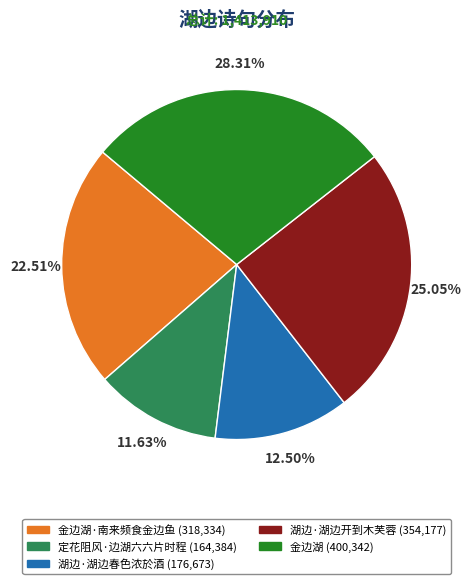

Count the number of slices in the pie.

5